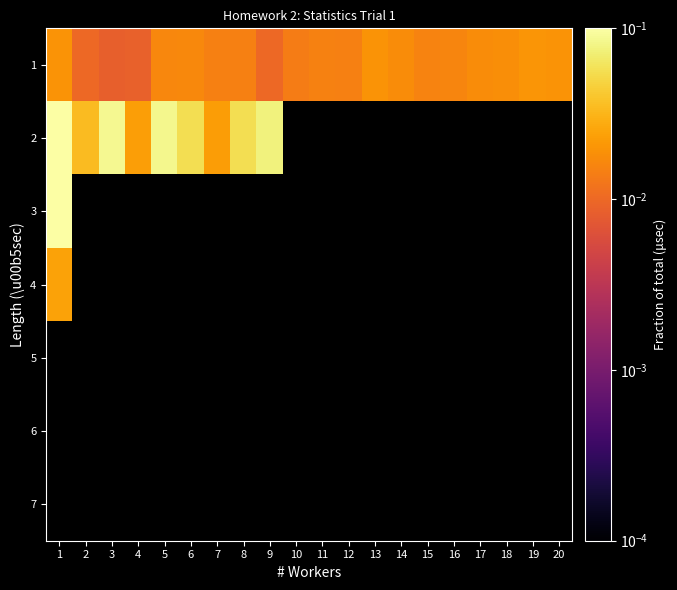

Rank the series at 4 from highest to lowest value.

2, 3, 4, 5, 6, 7, 1